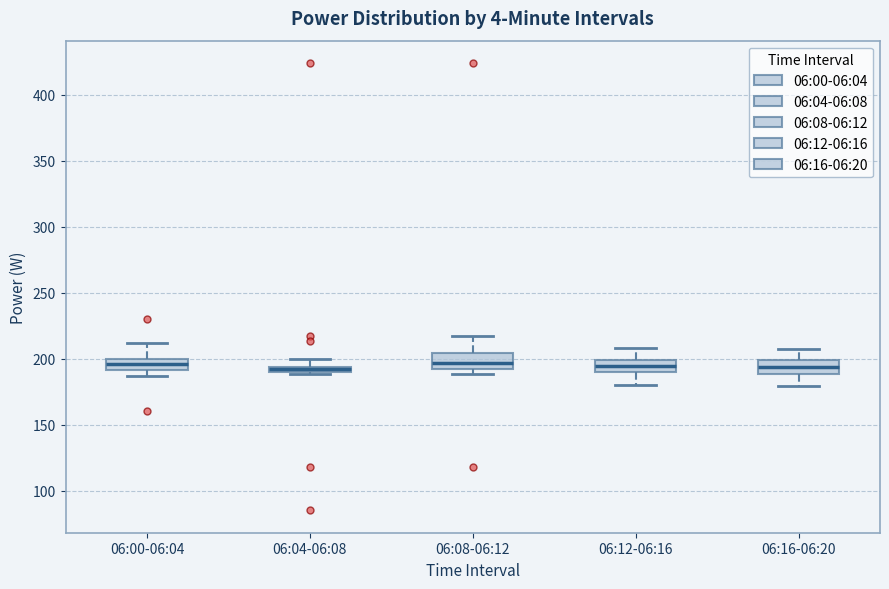

Where does the upper whisker of the box for 06:16-06:20 end on the y-axis? The values are not printed on the chart, so give them approximately, as read against the axis.

205